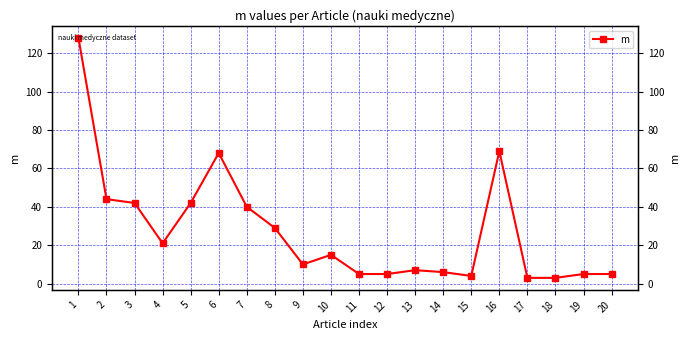

What is the sum of the values at 10 and 5?

57